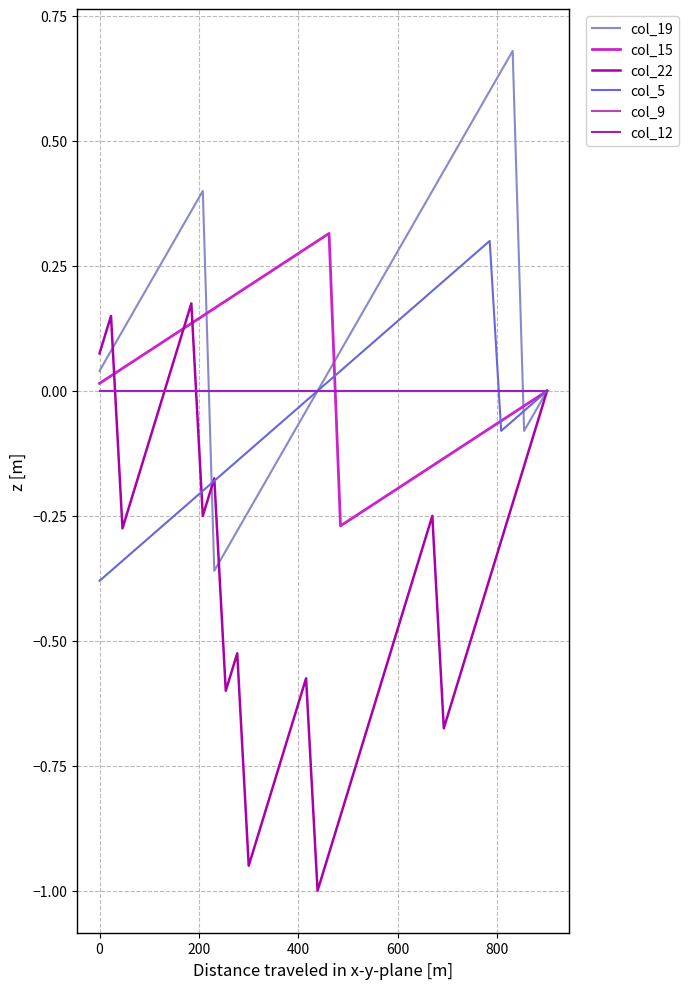

What is the value of the col_22 point at the 8th from the left?

0.1